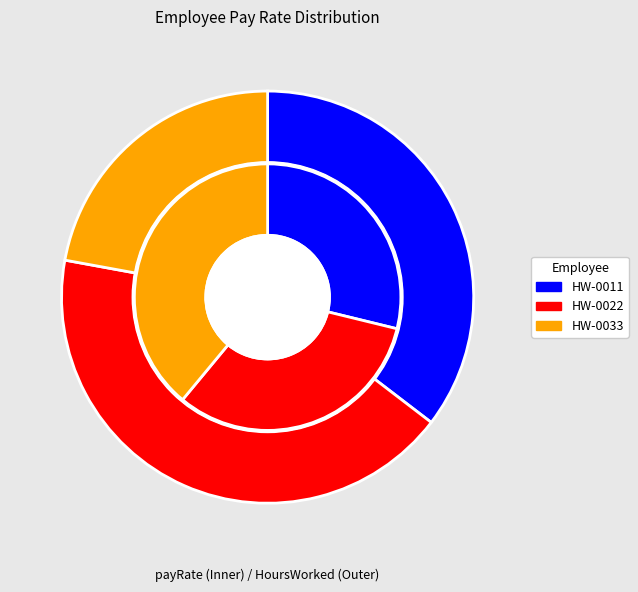

What is the largest slice in the pie chart?

HW-0033